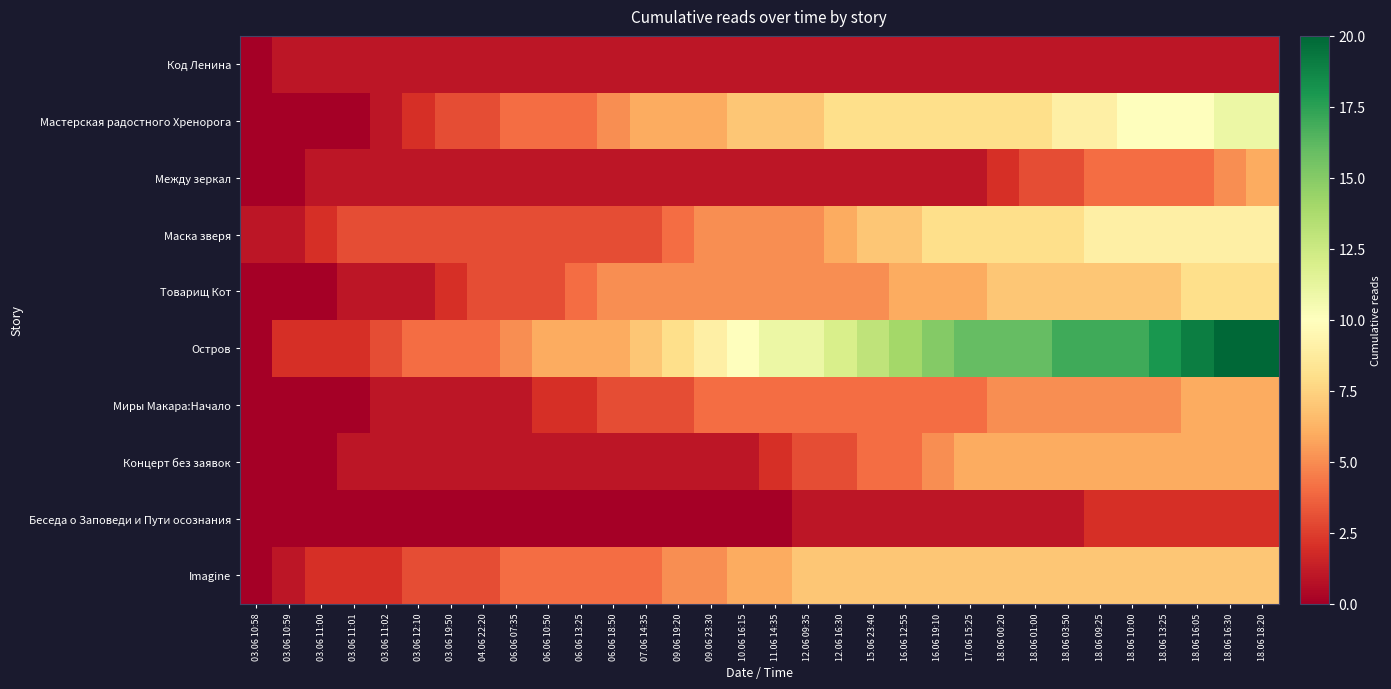

At 17.06 15:25, list the series in order from largest to smallest.

Остров, Мастерская радостного Хренорога, Маска зверя, Imagine, Товарищ Кот, Концерт без заявок, Миры Макара:Начало, Код Ленина, Между зеркал, Беседа о Заповеди и Пути осознания